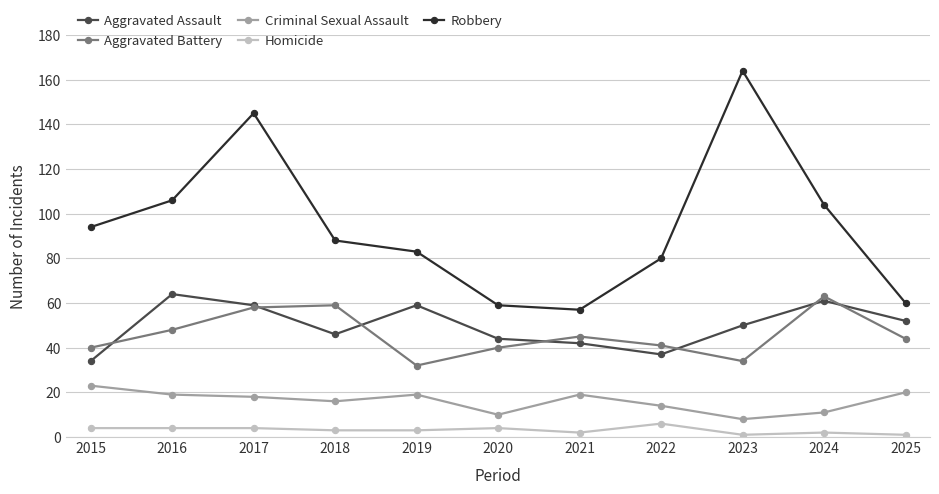

Reading right to left, transcribe all the data shown in this chart.

Aggravated Assault: 52	61	50	37	42	44	59	46	59	64	34
Aggravated Battery: 44	63	34	41	45	40	32	59	58	48	40
Criminal Sexual Assault: 20	11	8	14	19	10	19	16	18	19	23
Homicide: 1	2	1	6	2	4	3	3	4	4	4
Robbery: 60	104	164	80	57	59	83	88	145	106	94